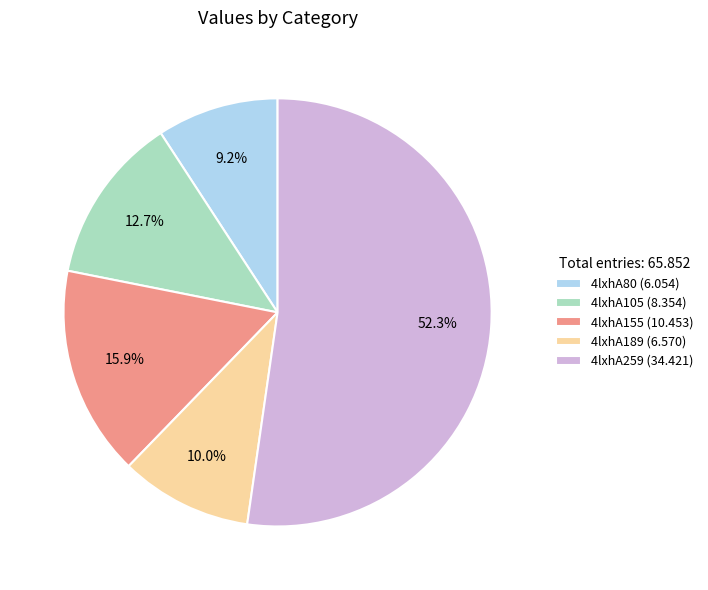

Is there a majority slice in this chart?

Yes